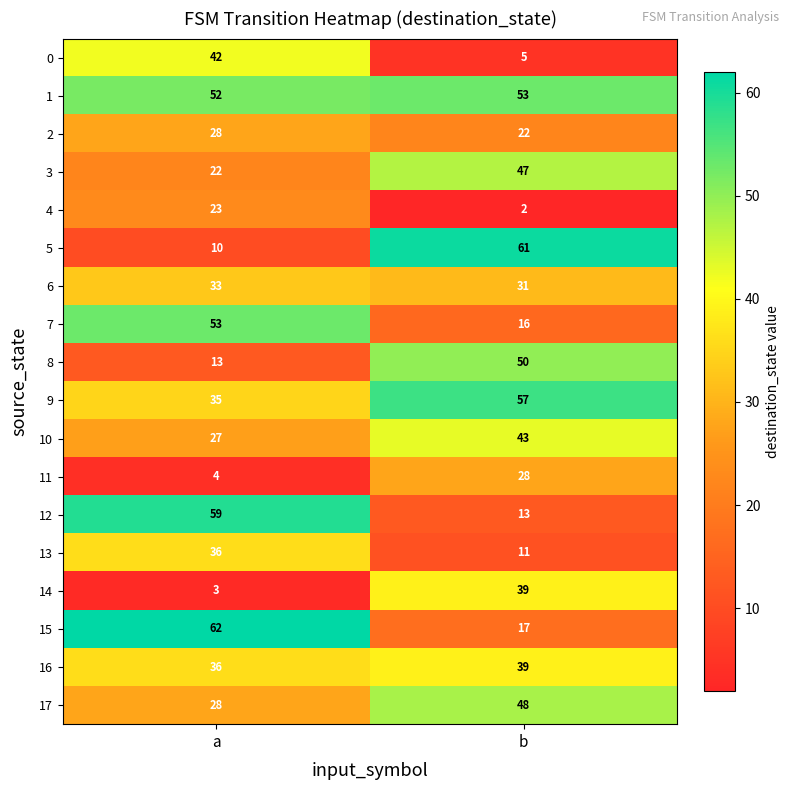

Count the number of categories in the chart.

2